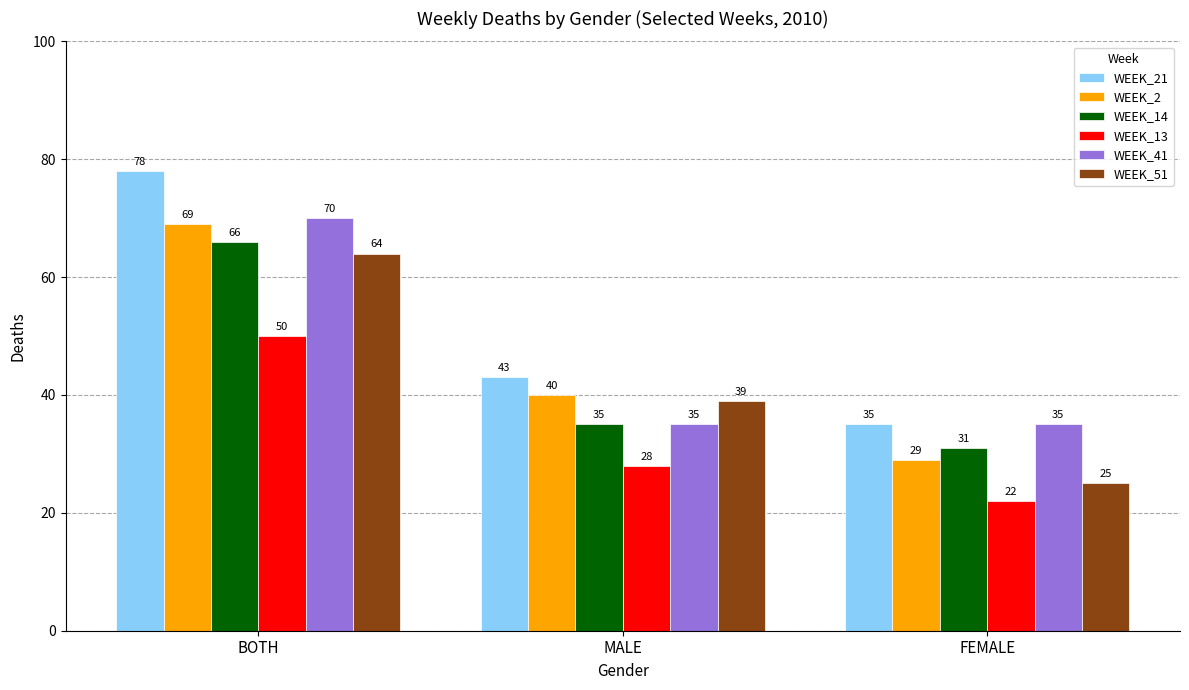

What is the highest value of the WEEK_14 series?

66